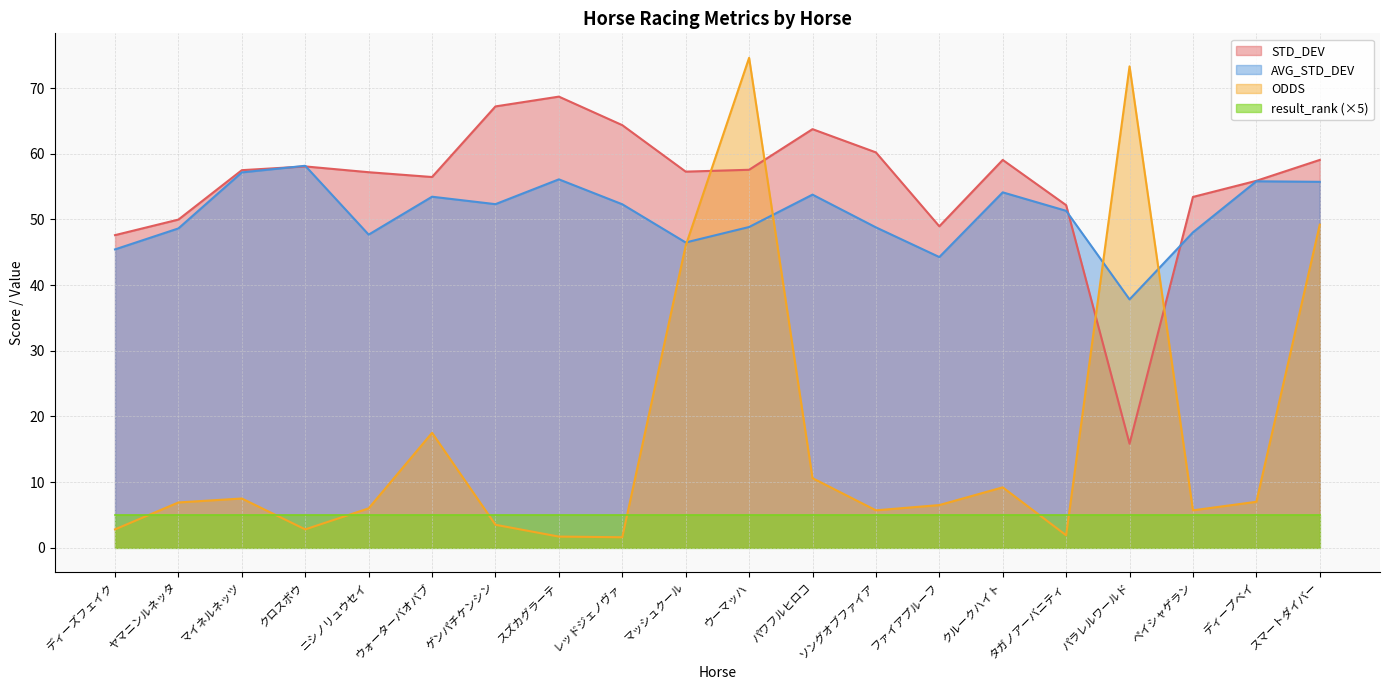

Rank the series by their maximum value, from highest to lowest.

ODDS, STD_DEV, AVG_STD_DEV, result_rank (×5)